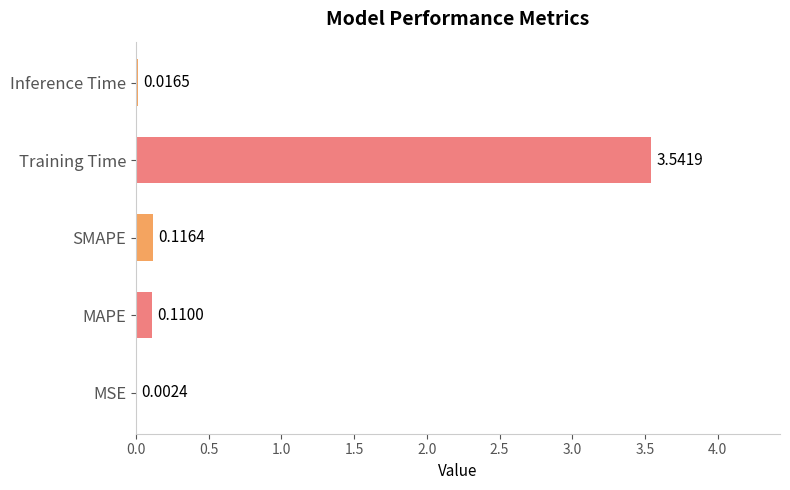

What is the average value?

0.8